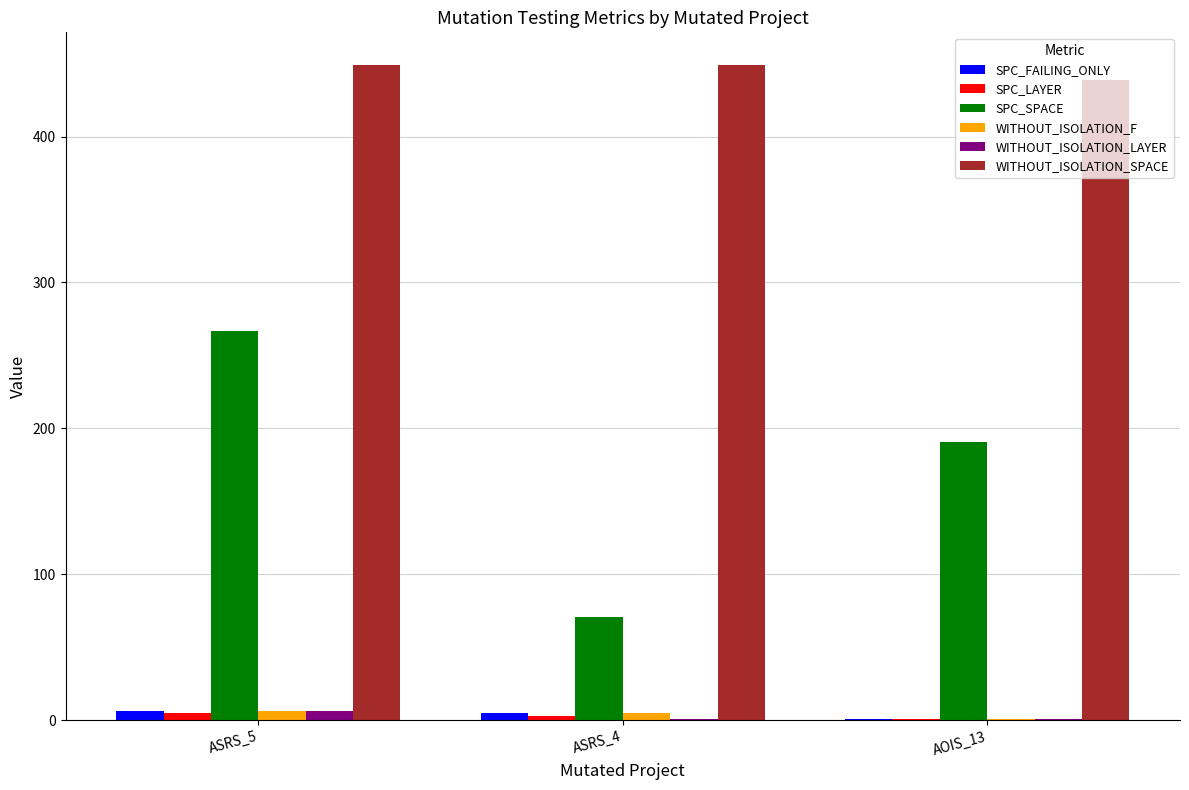

Count the WITHOUT_ISOLATION_F values in the range 1 to 6.

3